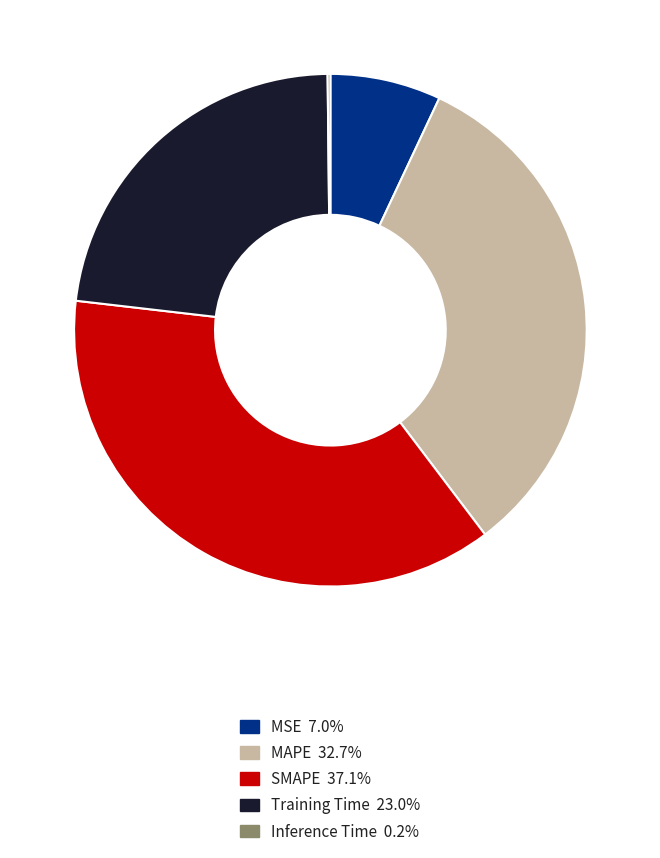

The MAPE slice represents 47% of the pie. True or false?

False